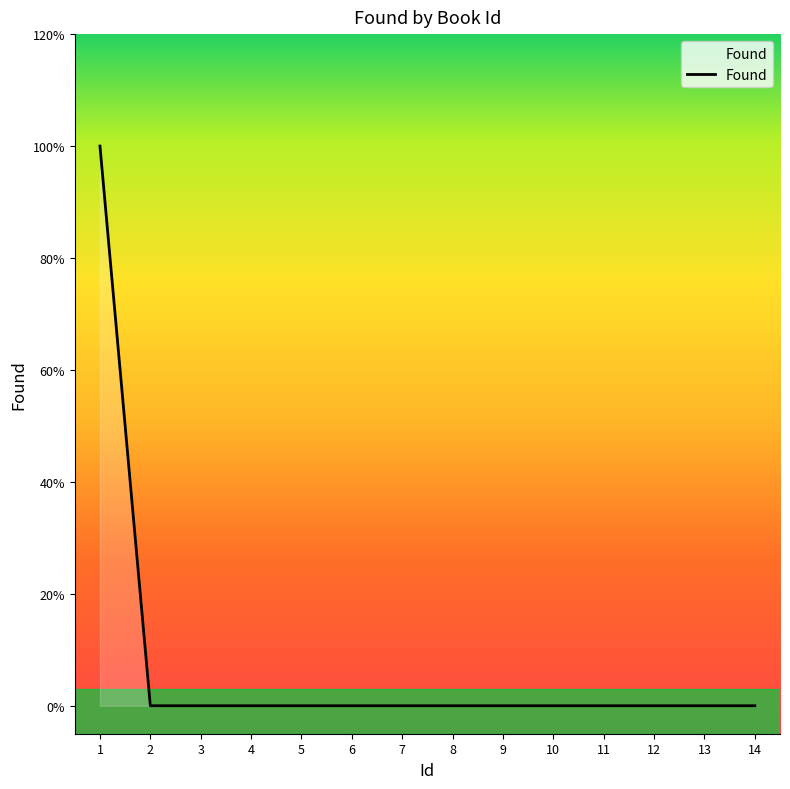

Does the chart have visible grid lines?

No